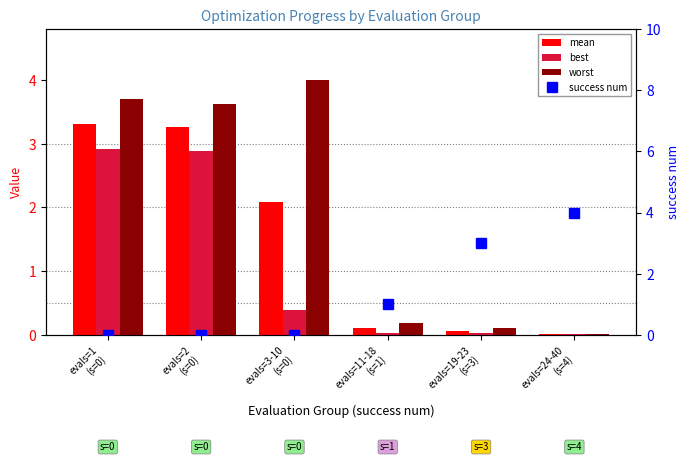

What is the total value across all series at evals=11-18
(s=1)?

1.3